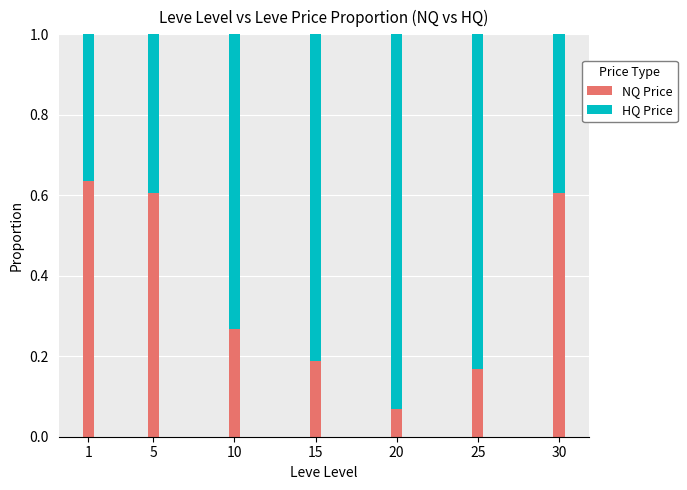

What is the total value across all series at 1?

1.0